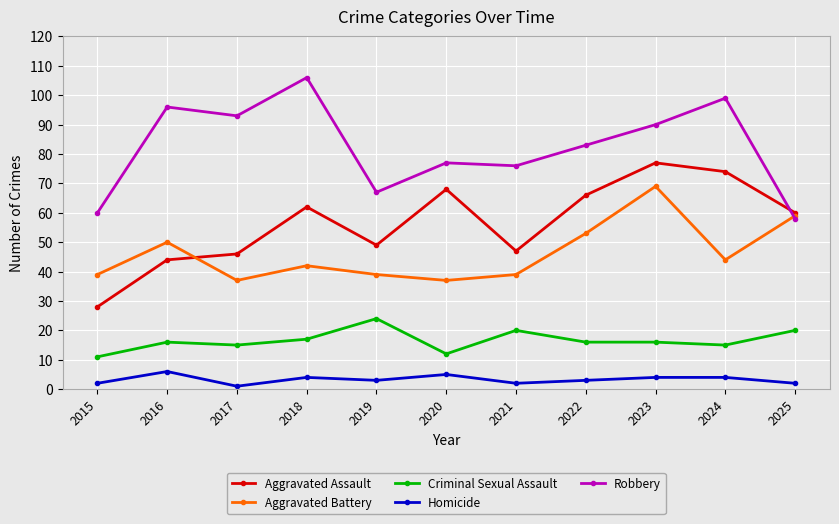

At which label is Criminal Sexual Assault closest to 17?

2018